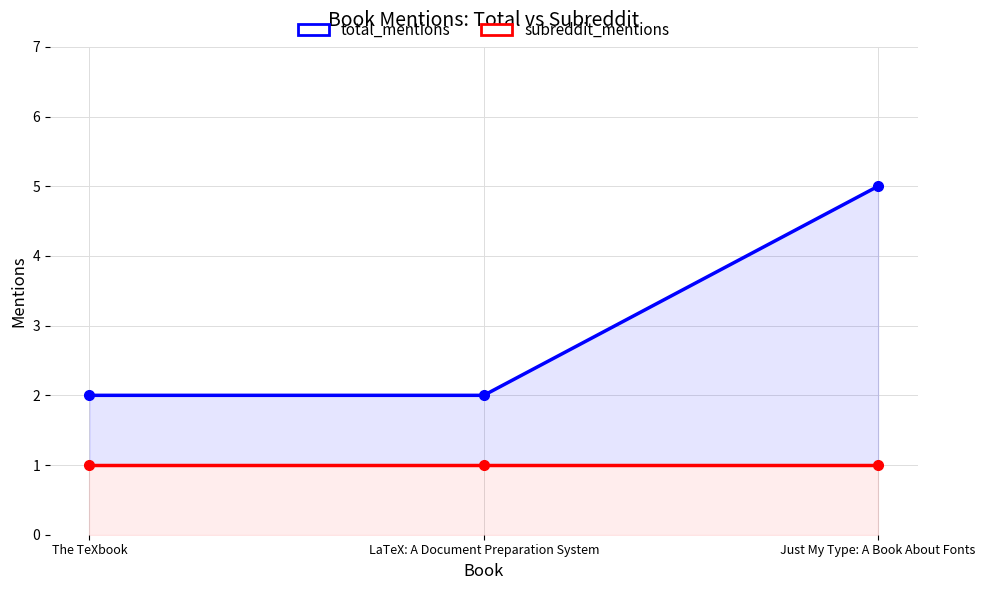

Which category has the lowest value in the total_mentions series?

The TeXbook